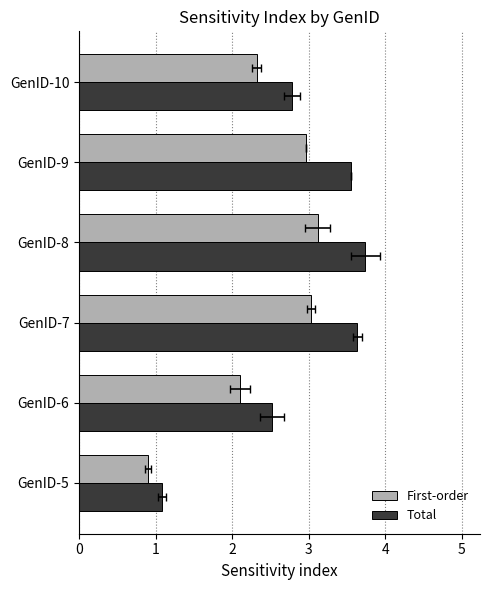

Rank the series by their maximum value, from lowest to highest.

First-order, Total